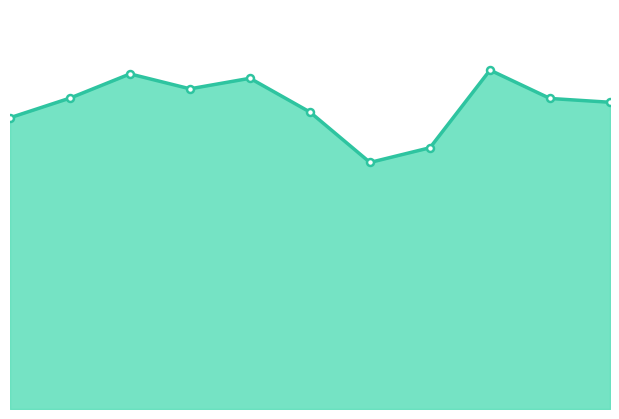

Does the chart have visible grid lines?

No